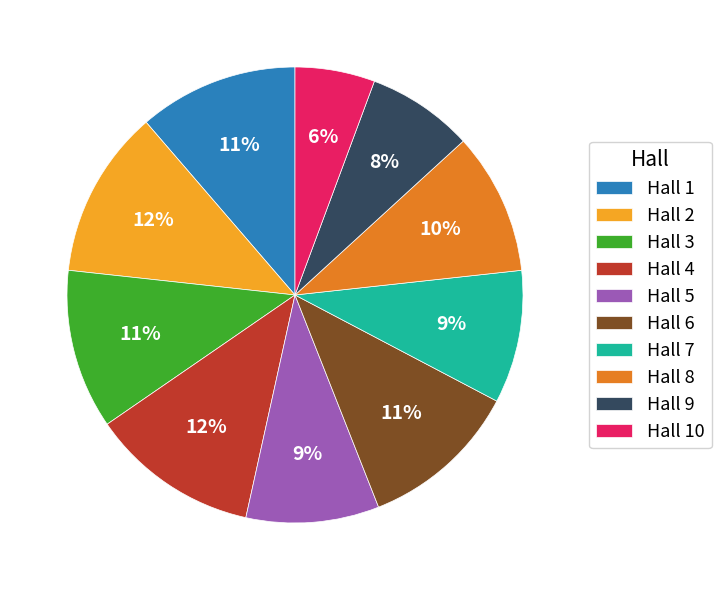

Do Hall 2 and Hall 5 together represent more than half of the pie?

No